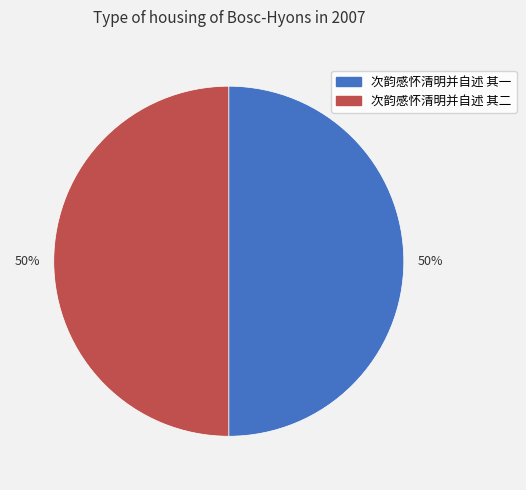

Which category accounts for the majority?

次韵感怀清明并自述 其二